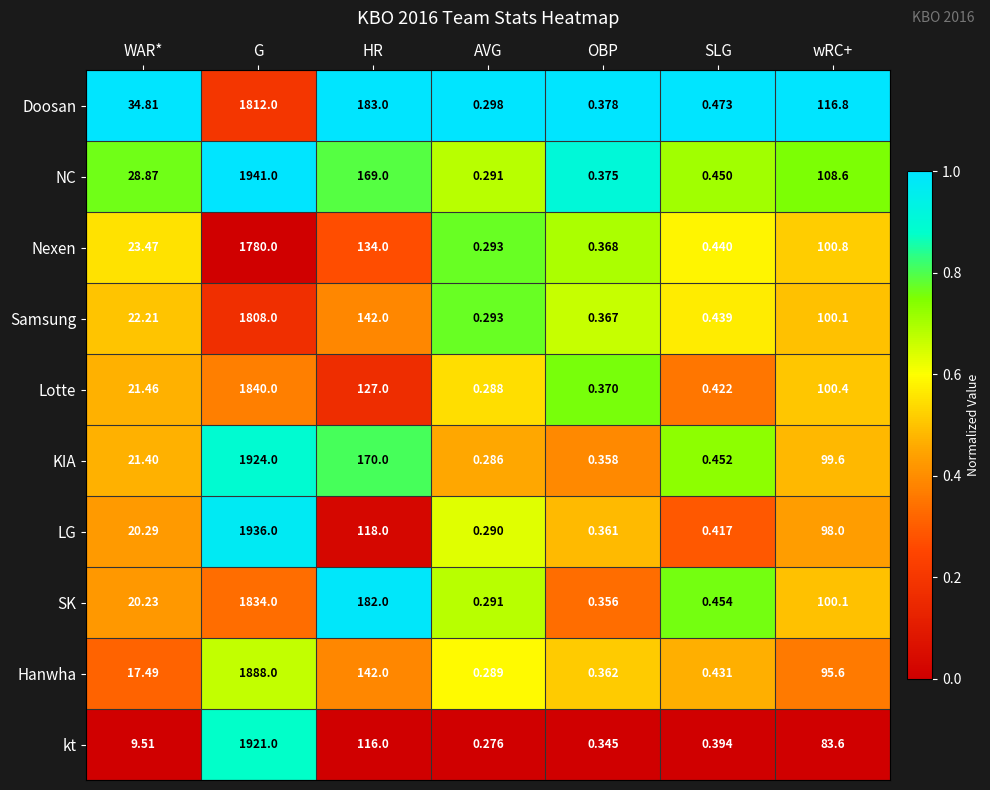

List the series in order of their peak value, lowest first.

Nexen, Samsung, Doosan, SK, Lotte, Hanwha, kt, KIA, LG, NC